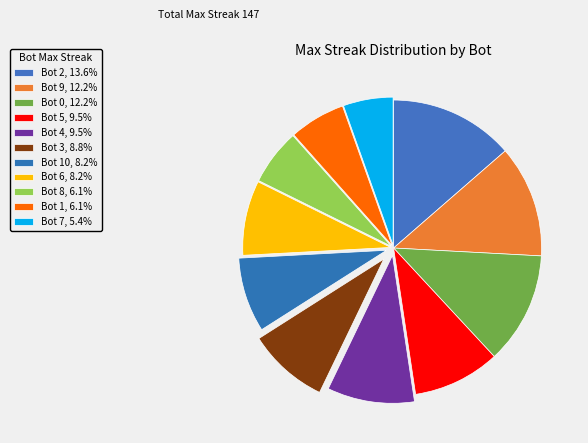

Does any single category account for the majority?

No